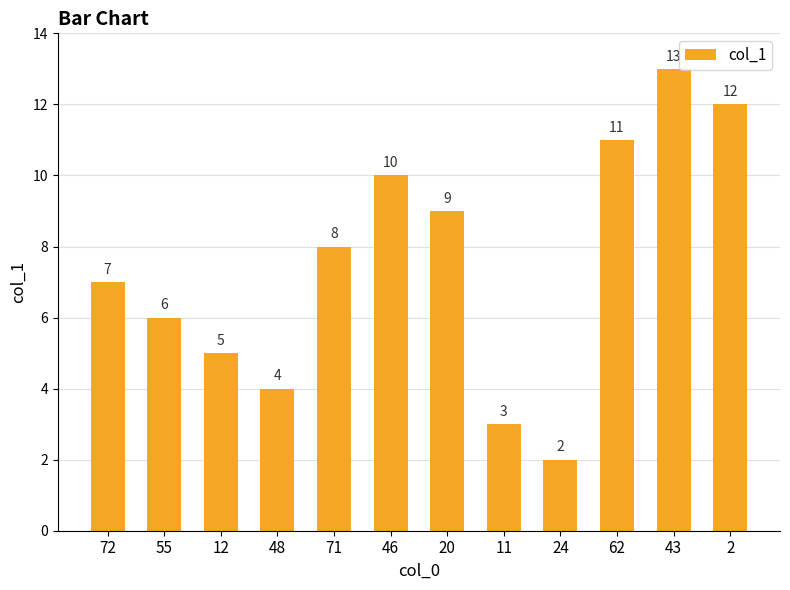

How many series are shown in this chart?

1